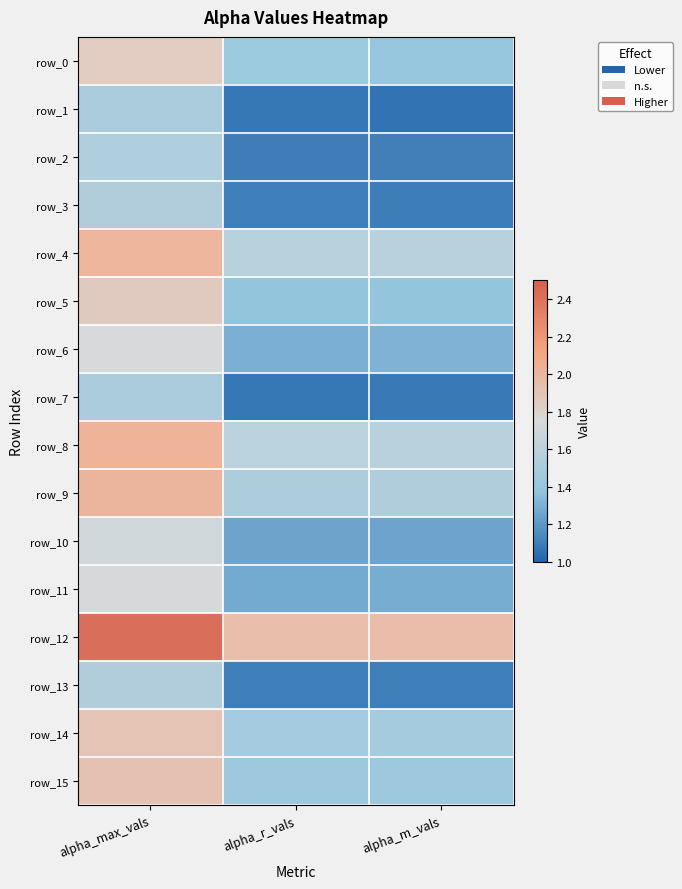

What is the difference between the highest and lowest values at alpha_r_vals?

0.9